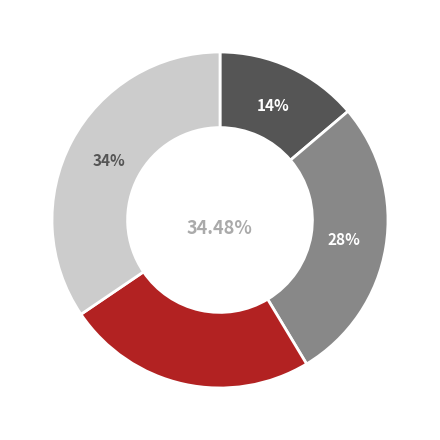

Rank the categories by value from highest to lowest.

21-22, 19, 17, 18